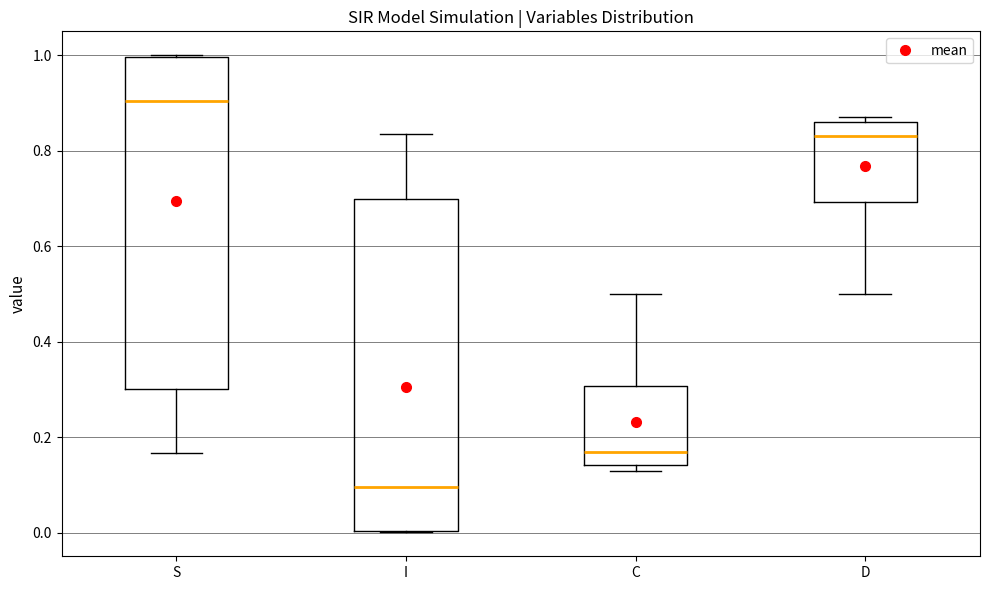

Reading left to right, read every box against the y-axis: the position of its median line, the range the box covers, and the ends of its whiskers. The values are not printed on the chart, so give them approximately, as read against the axis.

S: median 0.90, box 0.30 to 1.00, whiskers 0.16 to 1.00
I: median 0.10, box 0.00 to 0.70, whiskers 0.00 to 0.84
C: median 0.16, box 0.14 to 0.30, whiskers 0.12 to 0.50
D: median 0.84, box 0.70 to 0.86, whiskers 0.50 to 0.88